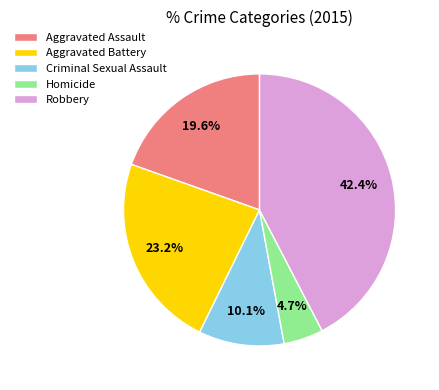

How much of the chart is everything except Aggravated Assault?

80.4%